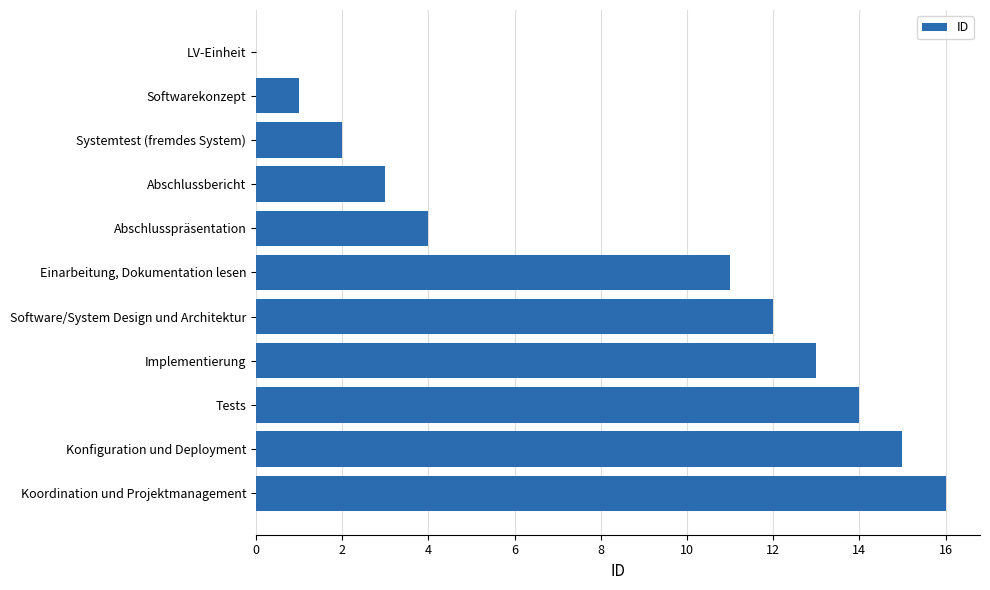

Which label corresponds to the largest value in the chart?

Koordination und Projektmanagement